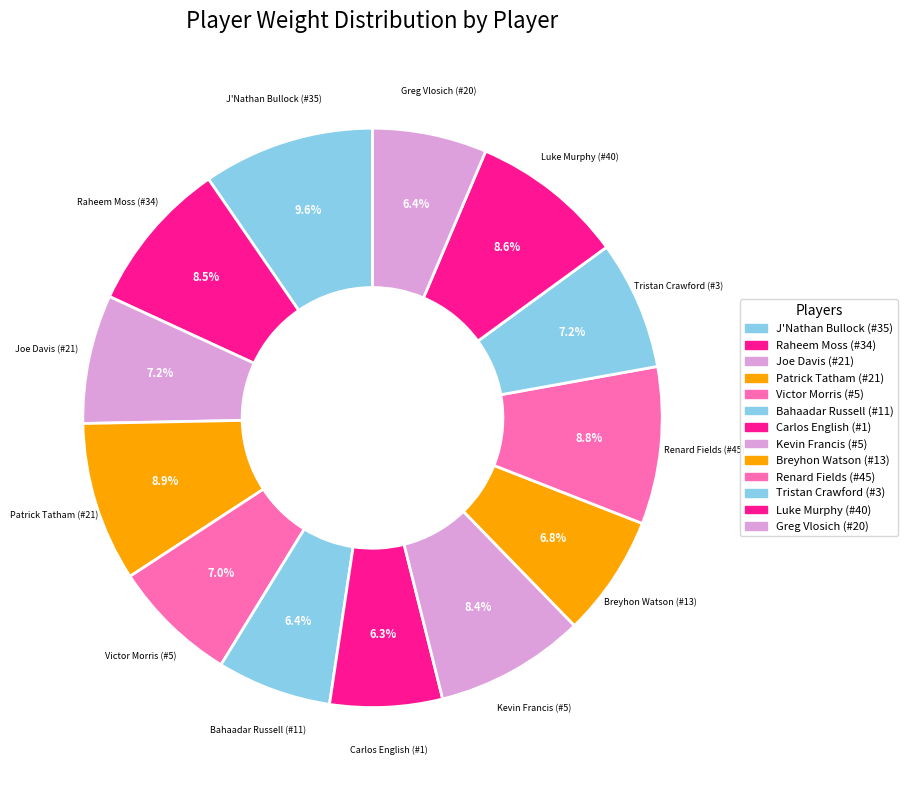

What is the change in value from Joe Davis (#21) to Bahaadar Russell (#11)?

-20